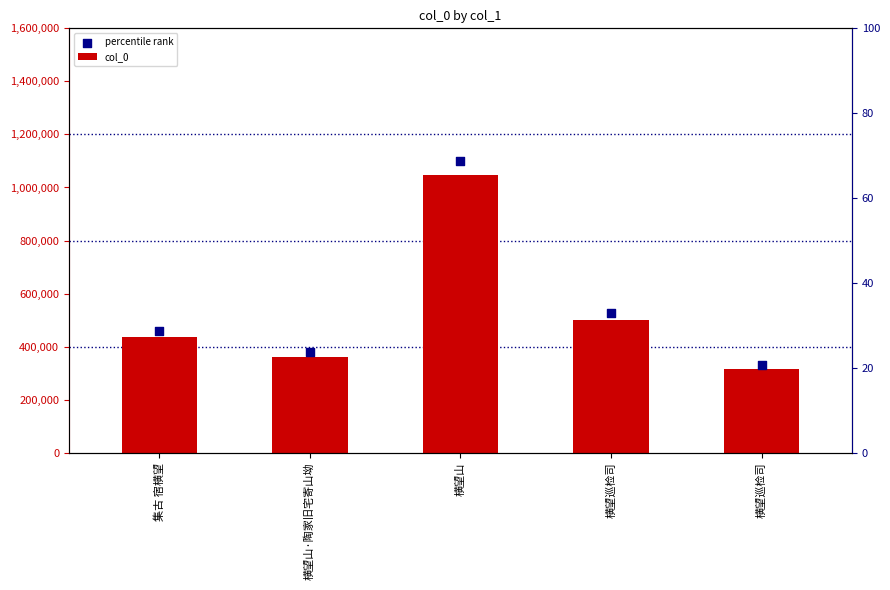

What is the total value across all series at 横望山?

2145036.0